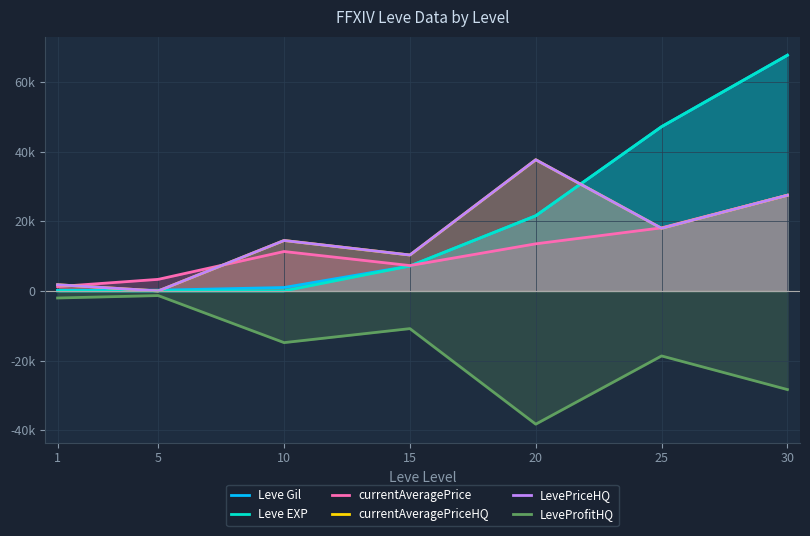

After their last crossing, which series has the higher values: Leve Gil or currentAveragePriceHQ?

Leve Gil